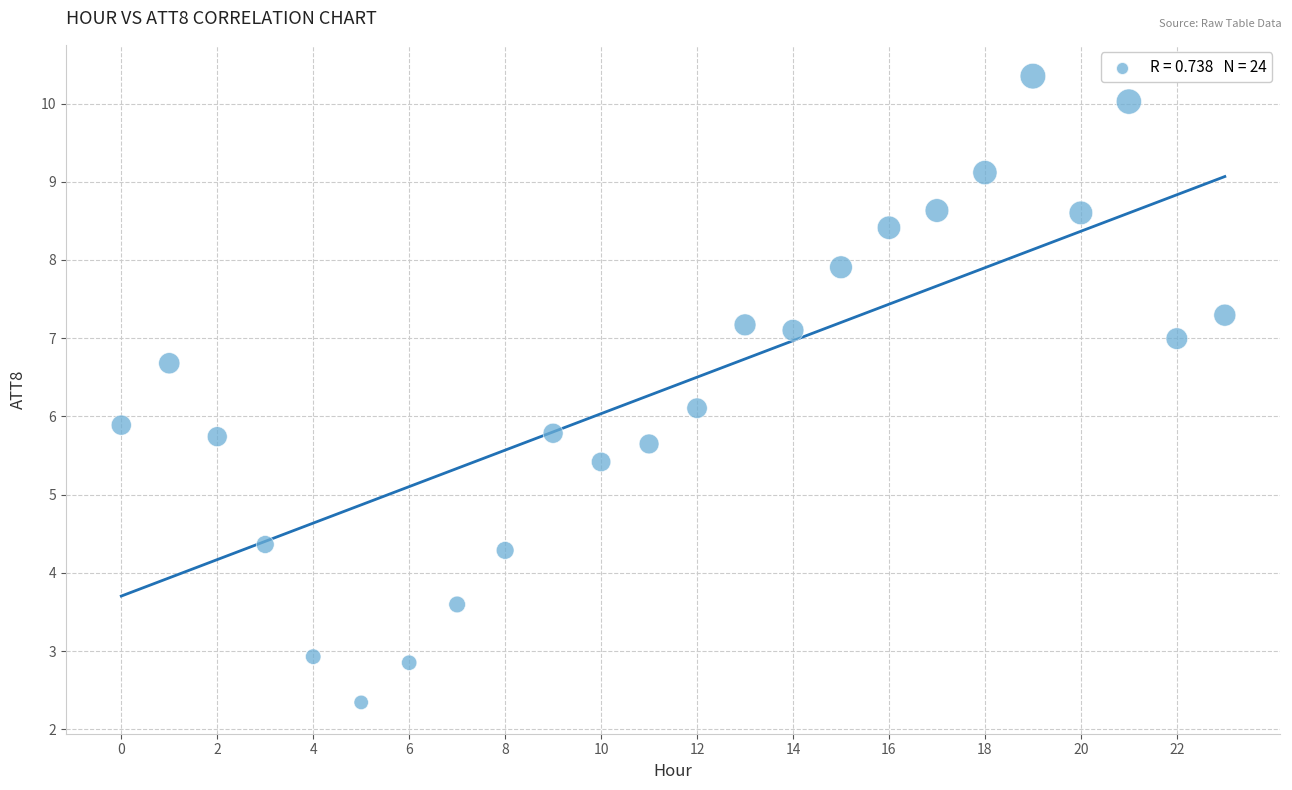

What is the range of Y values (max minus min)?

8.0